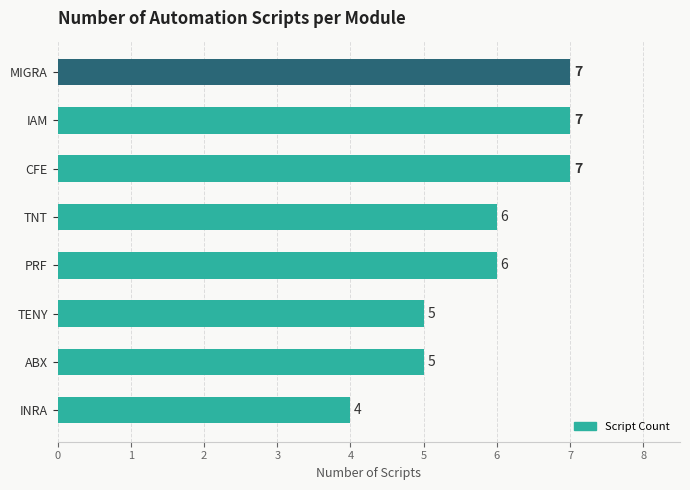

Does the chart contain any negative values?

No